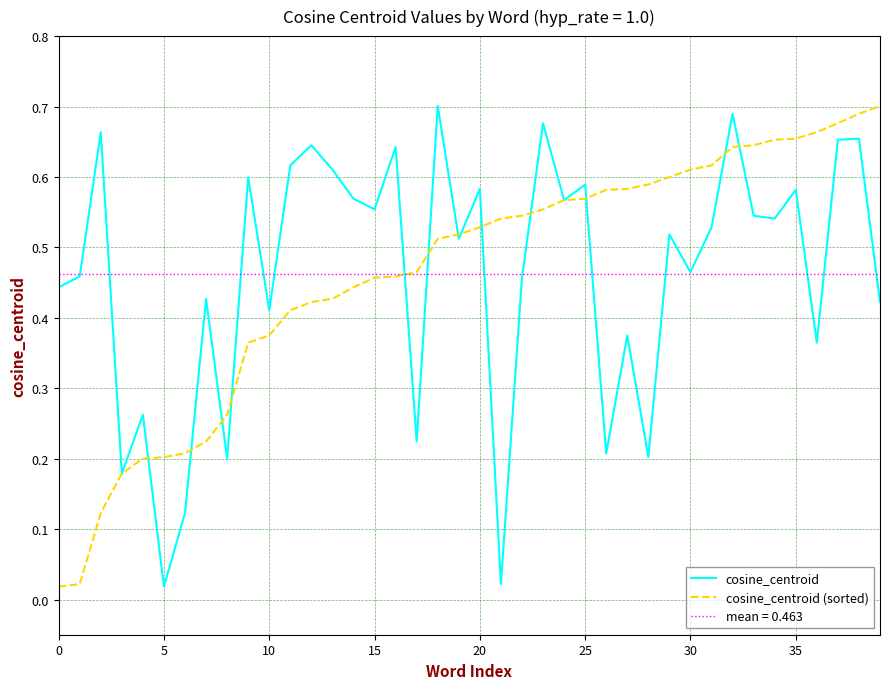

Between 9 and 19, which series saw the biggest shift?

cosine_centroid (sorted)